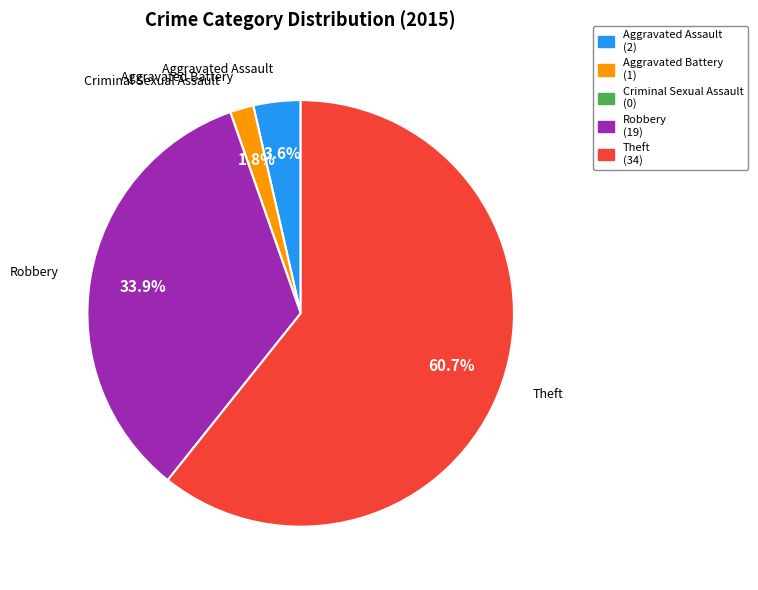

Which category has the biggest portion of the pie?

Theft